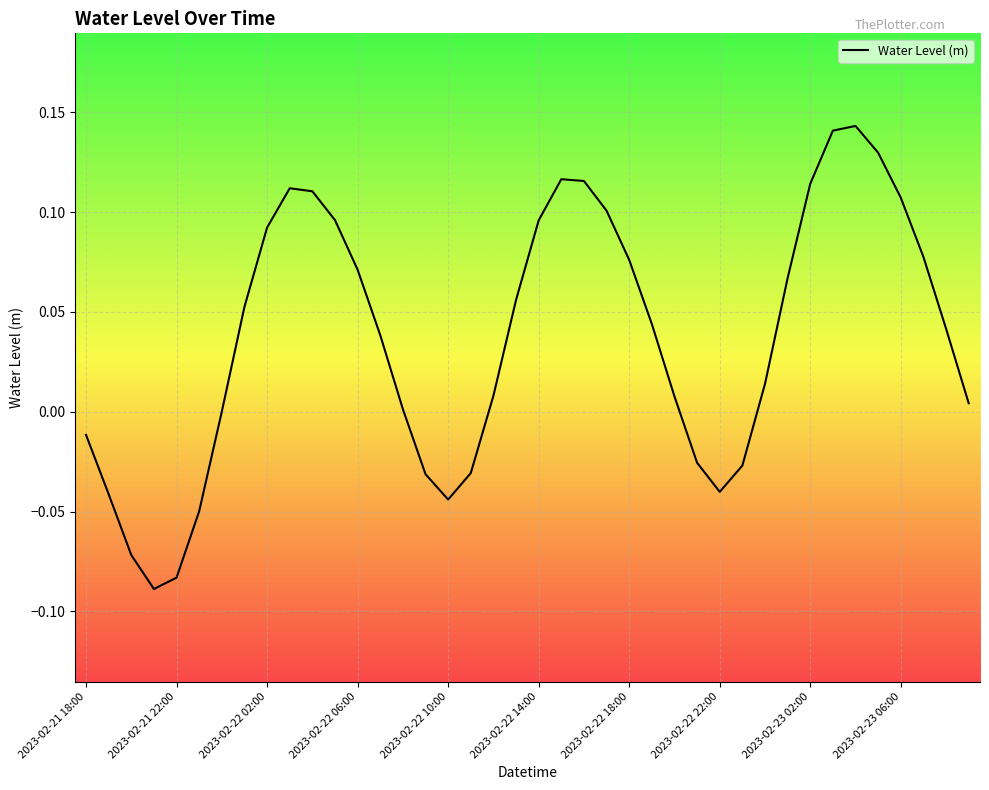

What is the sum of all values?

1.5